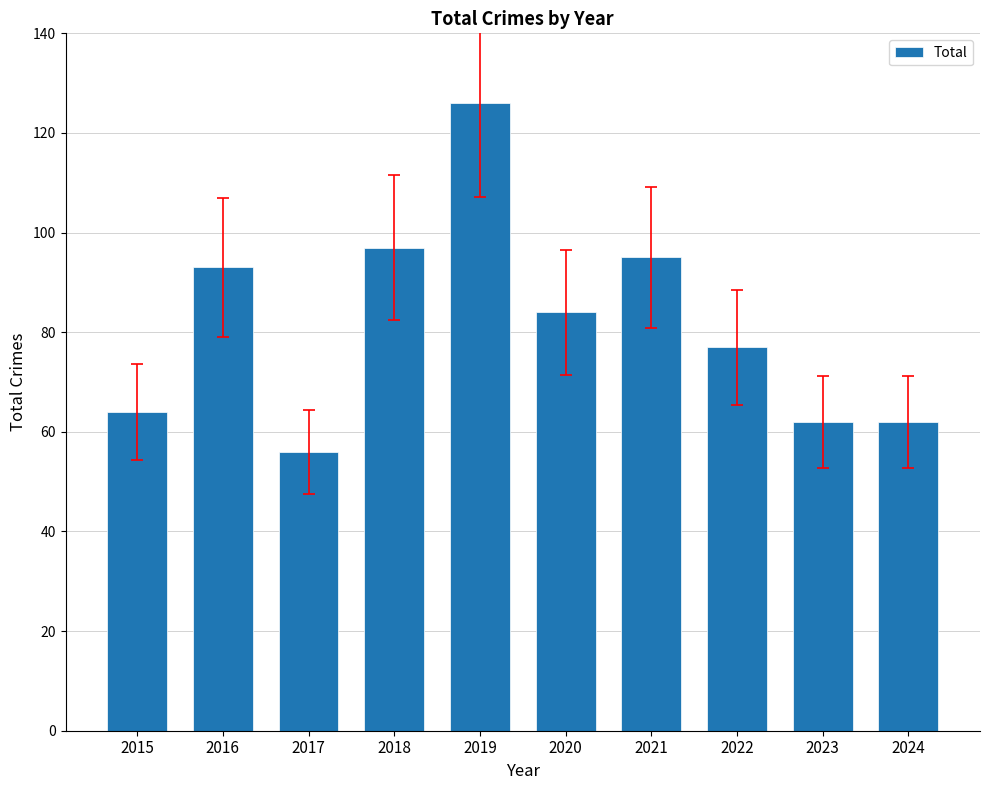

What is the average value?

82